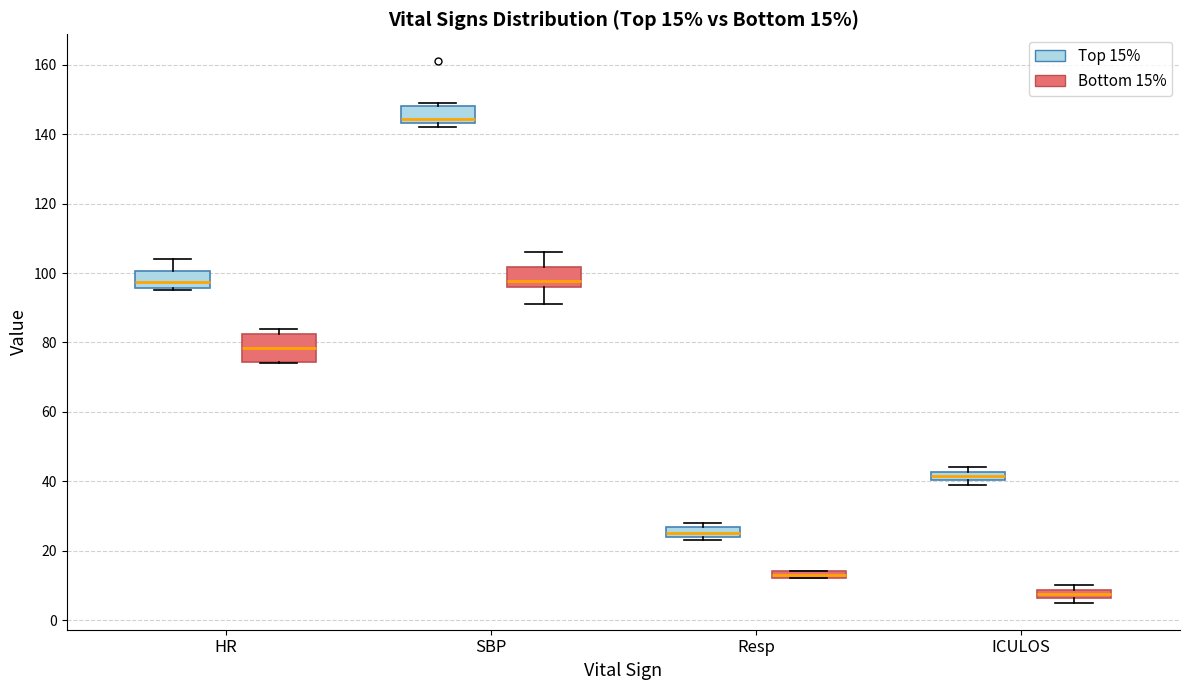

Which box's median line is the highest?

SBP (Top 15%)